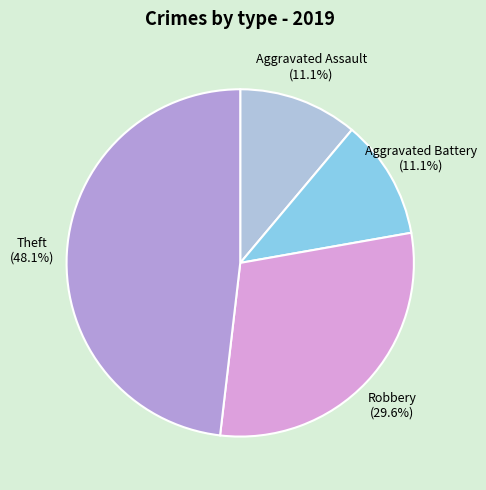

Does Aggravated Battery (11.1%) account for over 50% of the chart?

No